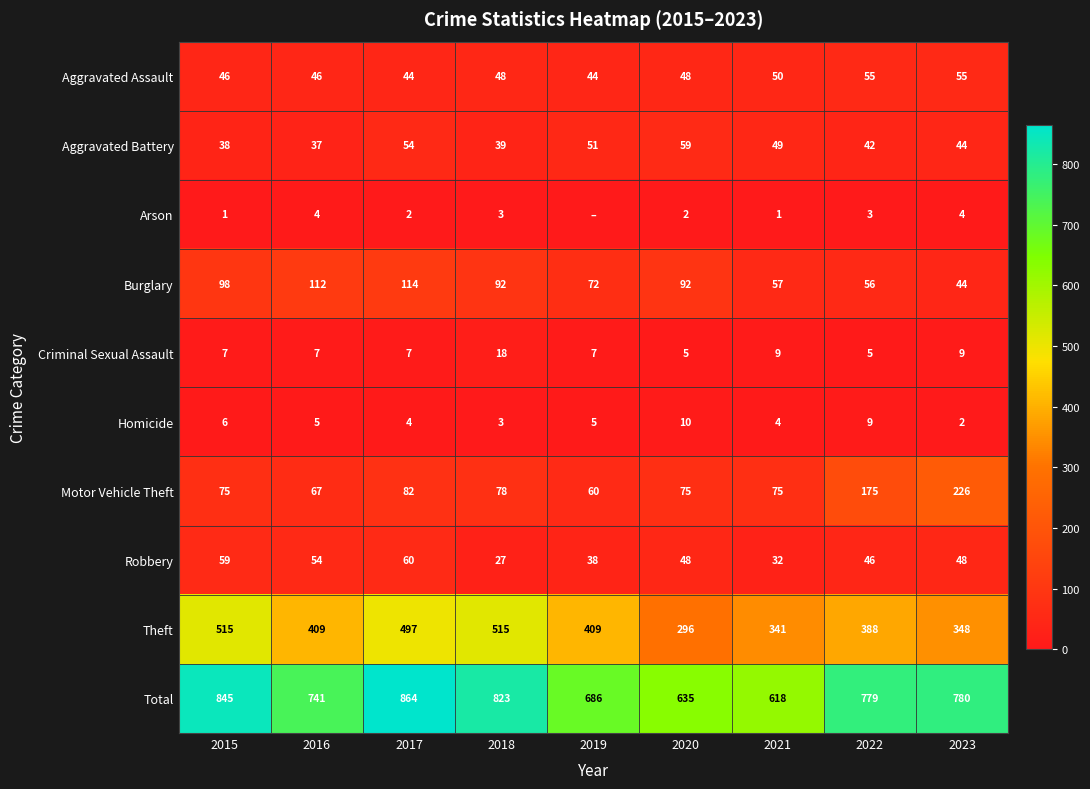

Is it true that Aggravated Assault equals 92 at 2023?

False